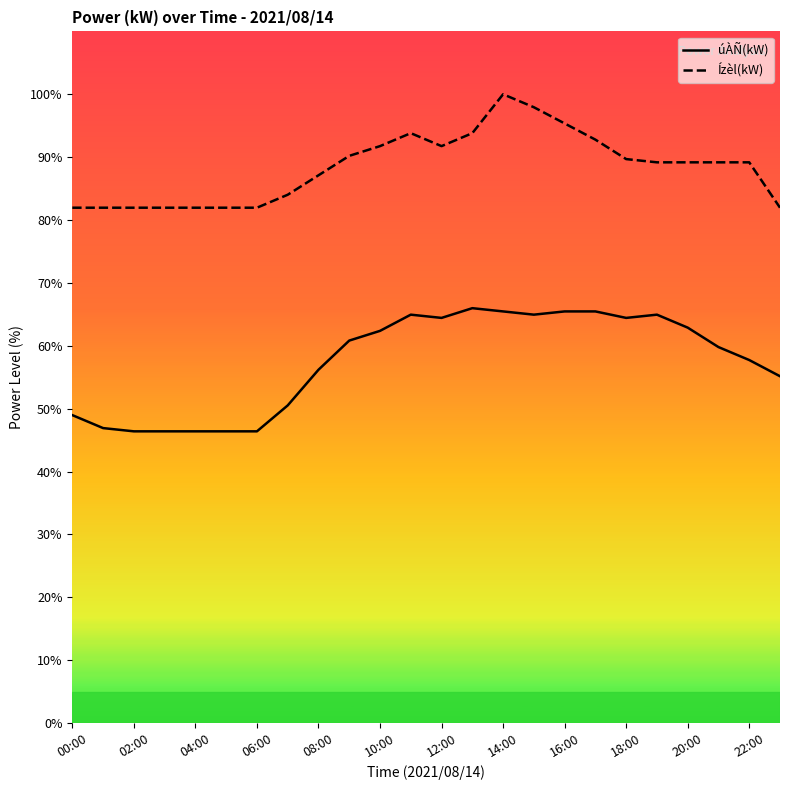

What is the spread (max minus min) of values at 20:00?

26.3